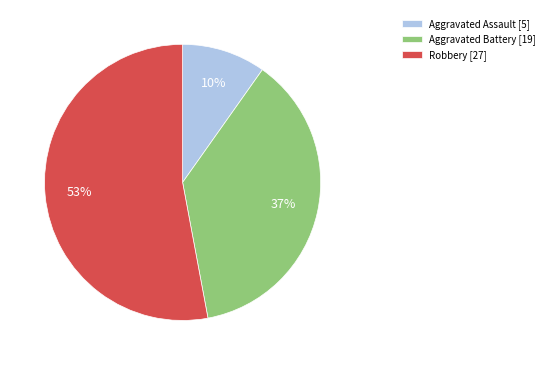

To the nearest percent, what percentage of the pie is Aggravated Assault?

10%